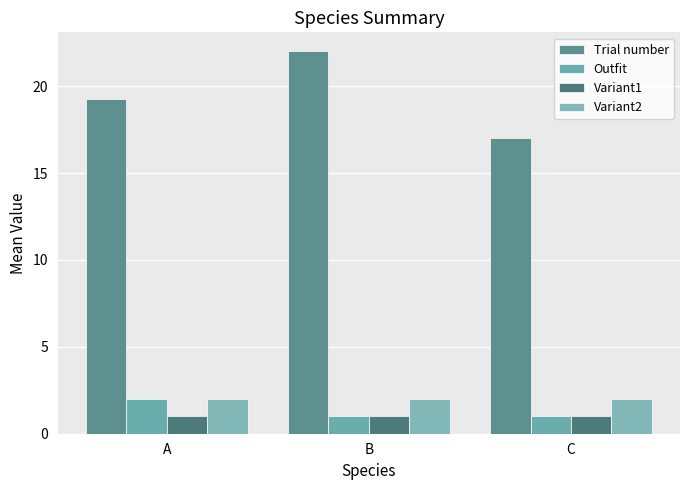

What is the value of the Outfit bar at the 1st from the left?

2.0